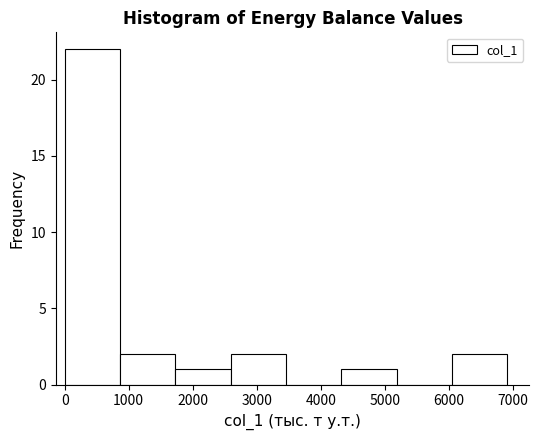

Which range on the x-axis has the tallest bar?

0 to 900